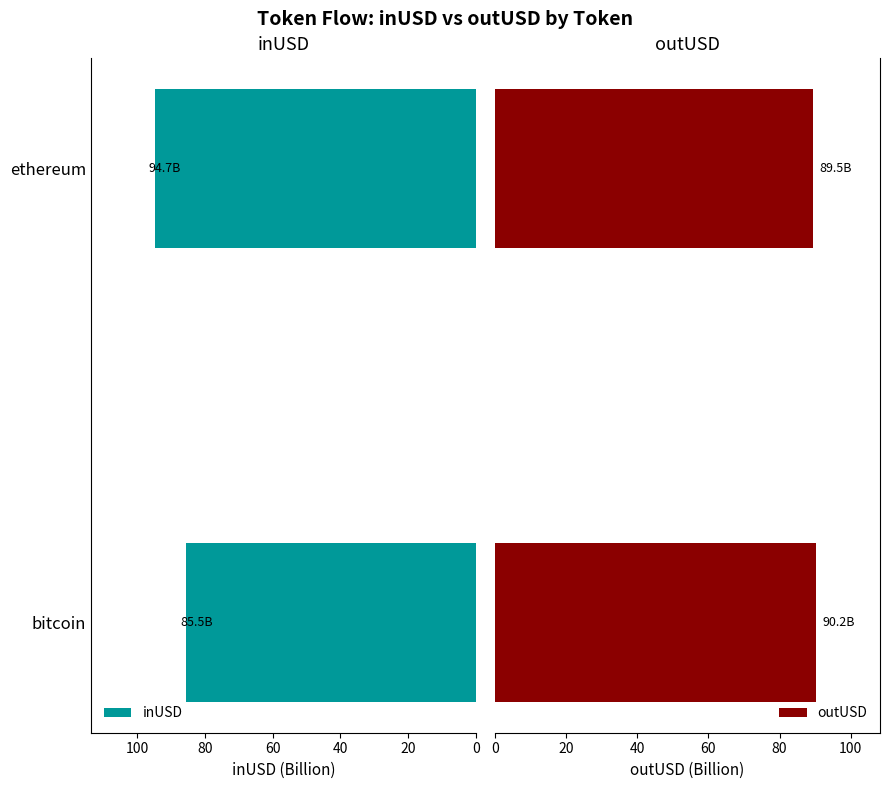

Are the bars horizontal?

Yes